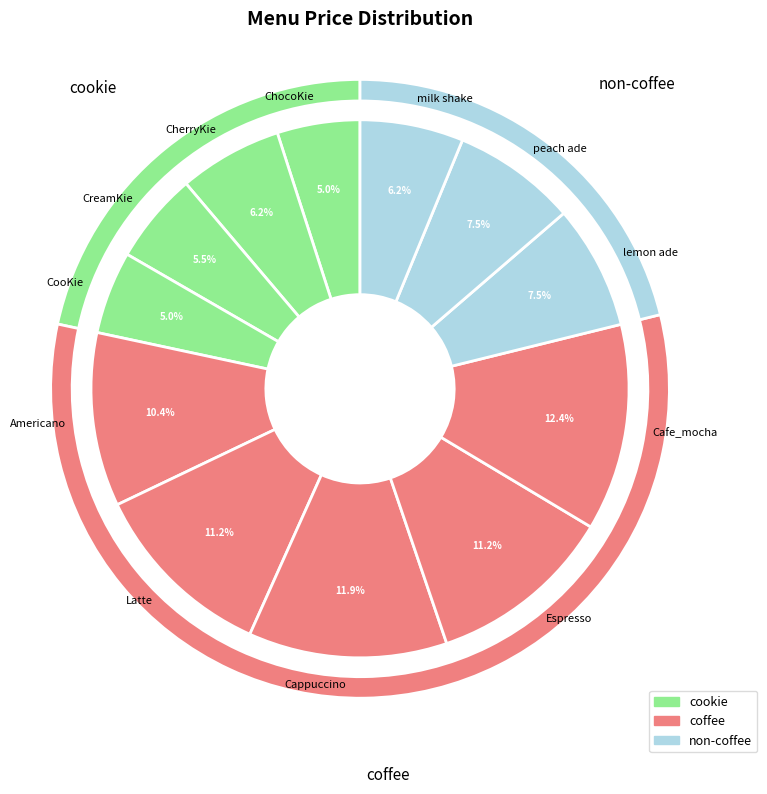

To the nearest percent, what percentage of the pie is Cappuccino?

12%